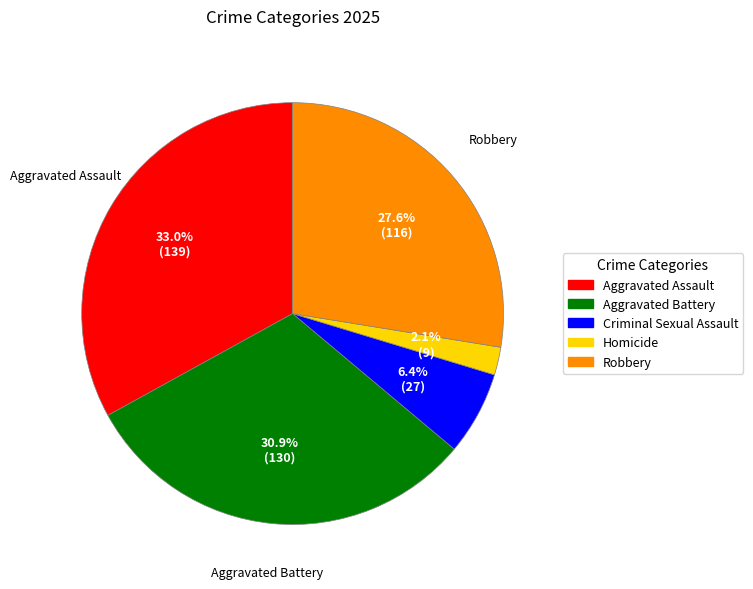

Approximately how many times larger is the value at Aggravated Assault compared to Aggravated Battery?

1.1